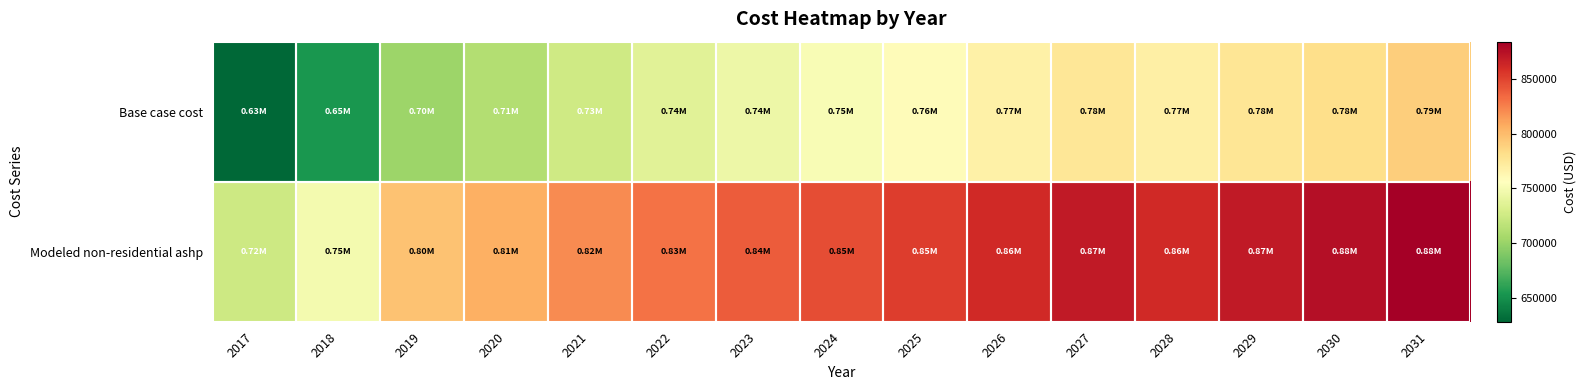

Which series has the largest range (max minus min)?

Base case cost